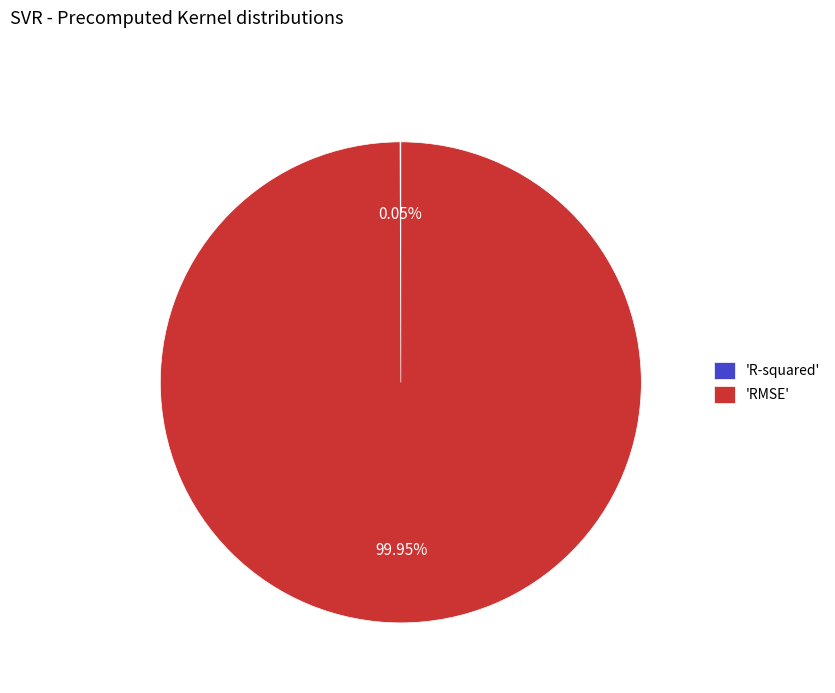

To the nearest percent, what is the difference between the largest and smallest slice percentages?

100%